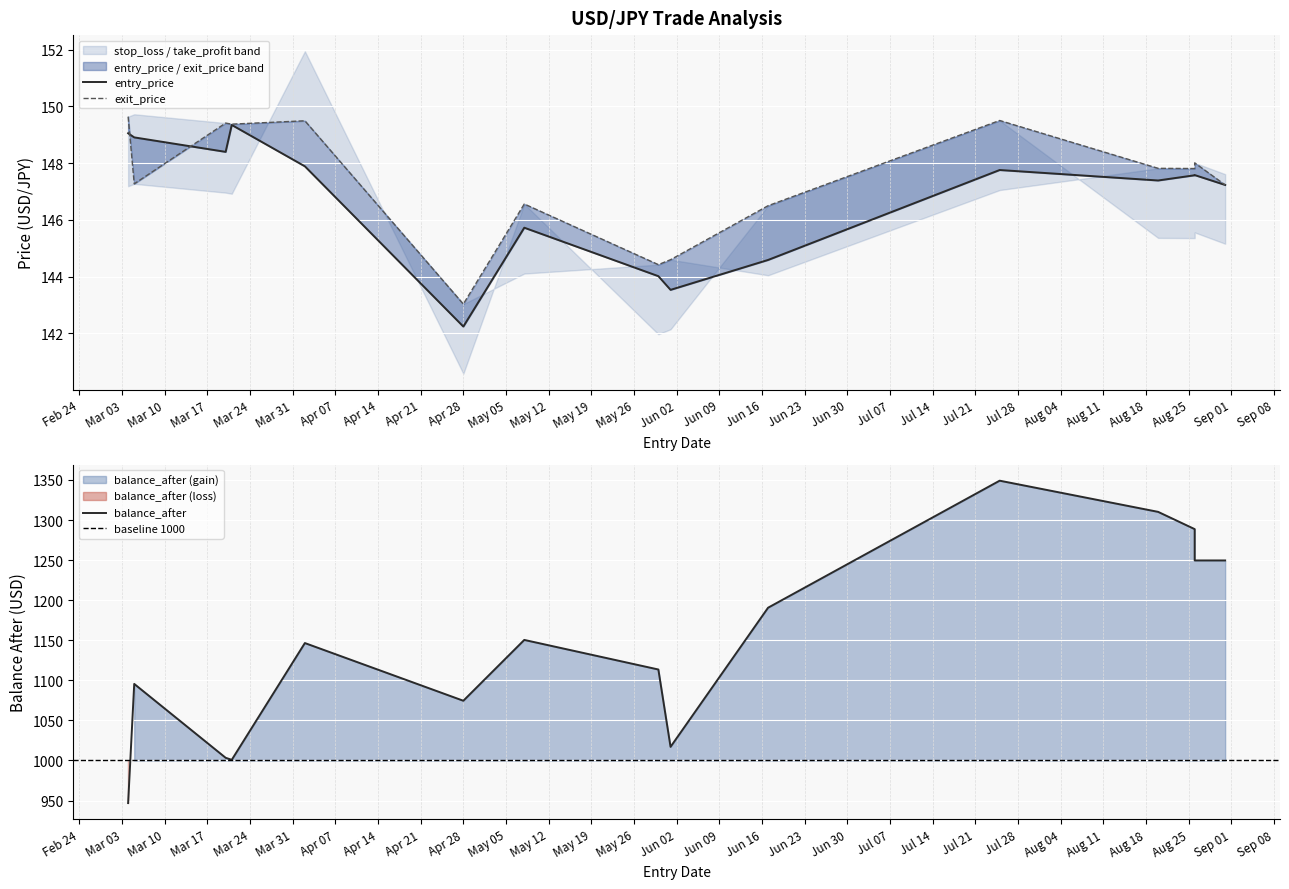

True or false: balance_after and entry_price cross at least once.

False